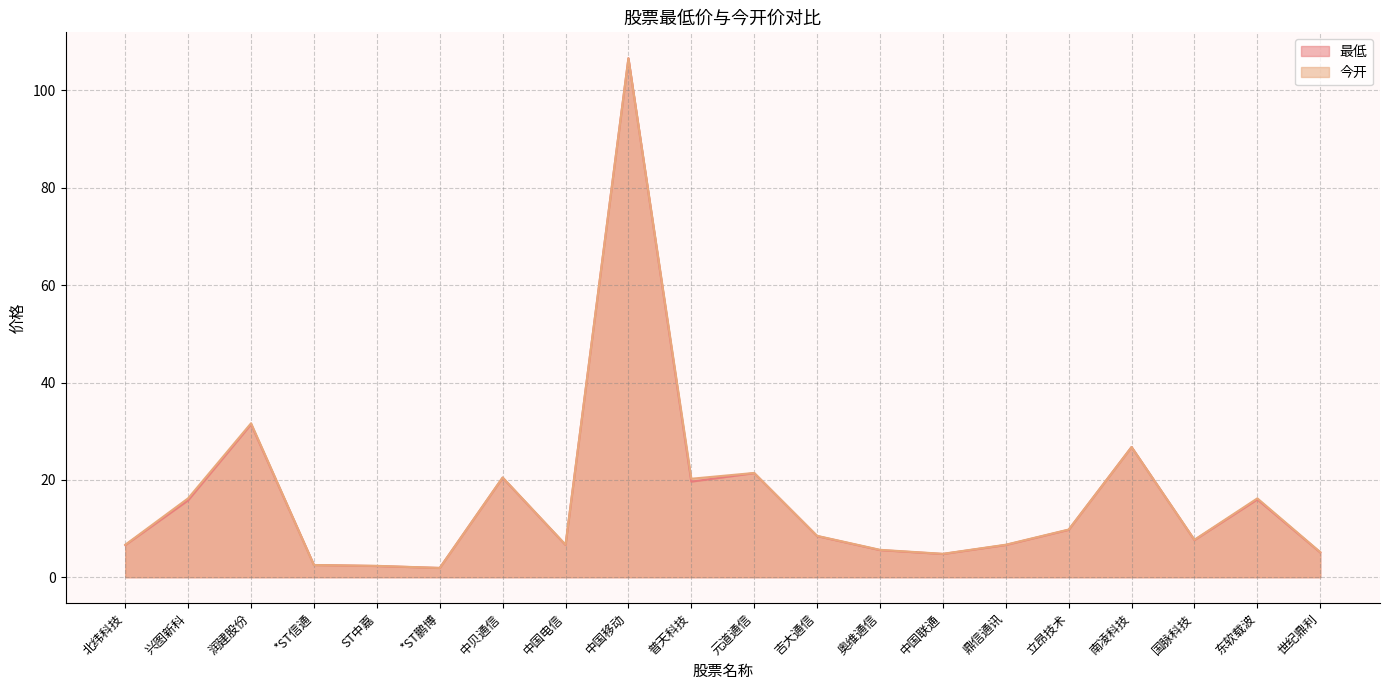

Reading left to right, what are all the values shown in this chart?

最低: 北纬科技=6.6	兴图新科=15.8	润建股份=31.4	*ST信通=2.5	ST中嘉=2.3	*ST鹏博=1.9	中贝通信=20.4	中国电信=6.6	中国移动=106.6	普天科技=19.6	元道通信=21.4	吉大通信=8.4	奥维通信=5.6	中国联通=4.8	鼎信通讯=6.6	立昂技术=9.7	南凌科技=26.7	国脉科技=7.6	东软载波=16.0	世纪鼎利=5.1
今开: 北纬科技=6.7	兴图新科=16.2	润建股份=31.6	*ST信通=2.5	ST中嘉=2.3	*ST鹏博=1.9	中贝通信=20.5	中国电信=6.7	中国移动=106.6	普天科技=20.2	元道通信=21.4	吉大通信=8.5	奥维通信=5.6	中国联通=4.8	鼎信通讯=6.7	立昂技术=9.8	南凌科技=26.8	国脉科技=7.7	东软载波=16.2	世纪鼎利=5.2